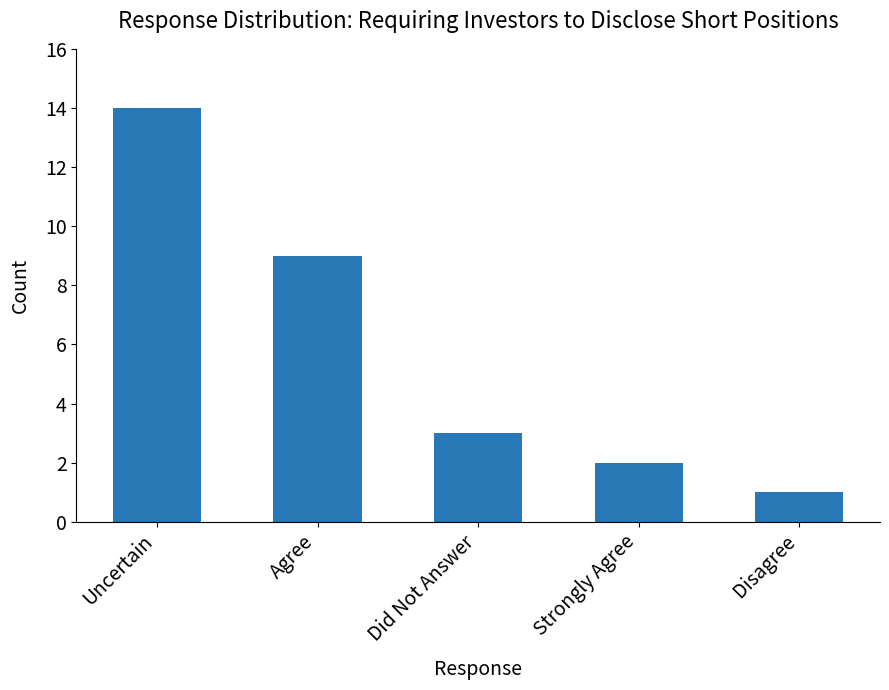

Reading left to right, list all the values displayed in this chart.

Uncertain=14	Agree=9	Did Not Answer=3	Strongly Agree=2	Disagree=1